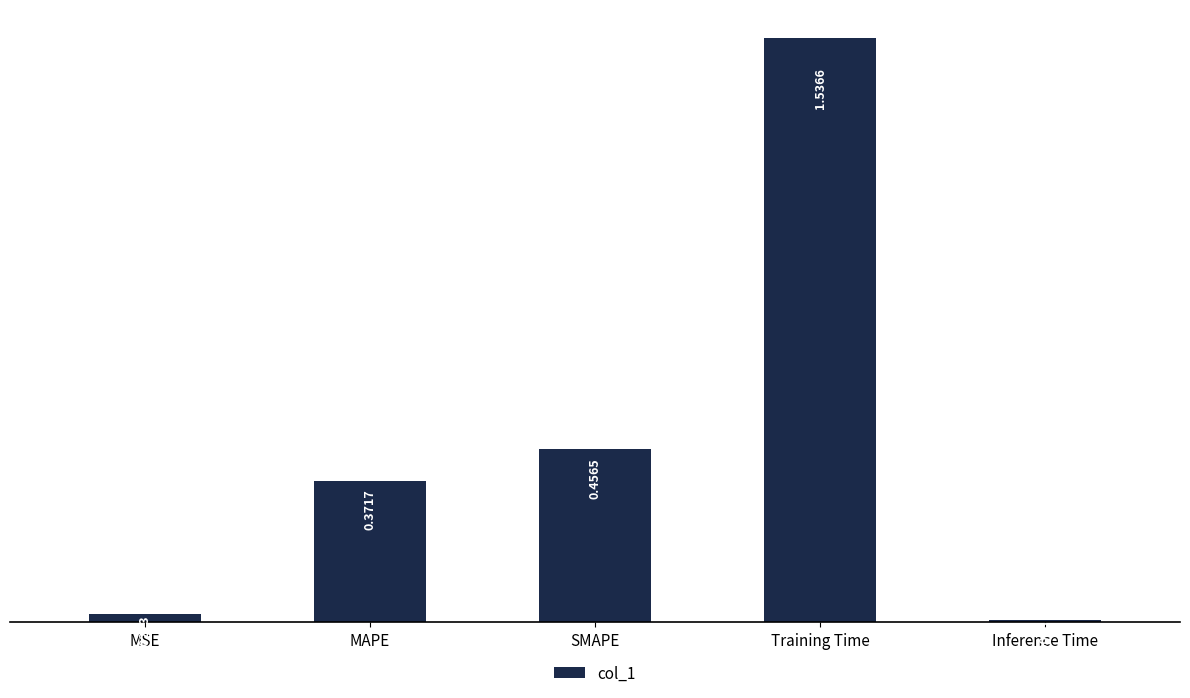

Which label corresponds to the largest value in the chart?

Training Time